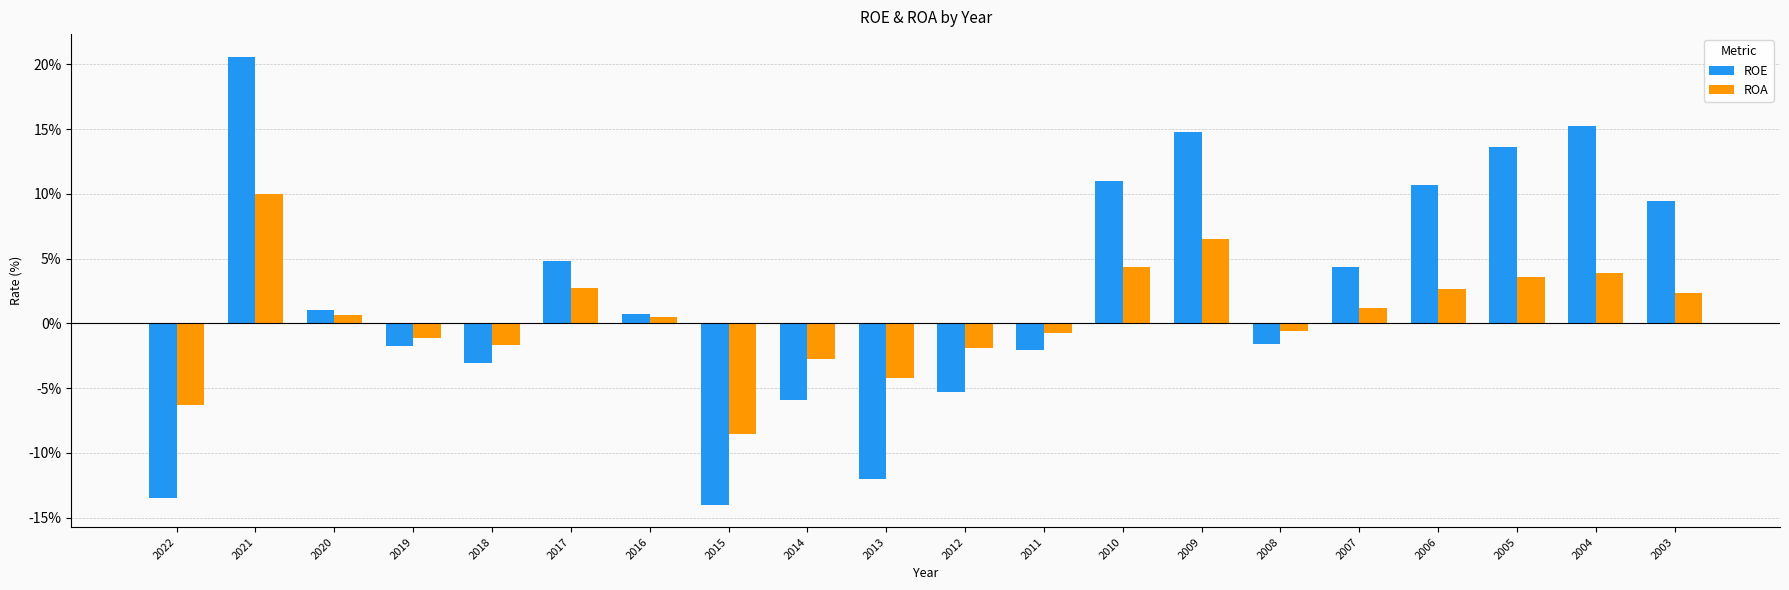

Are the bars horizontal?

No